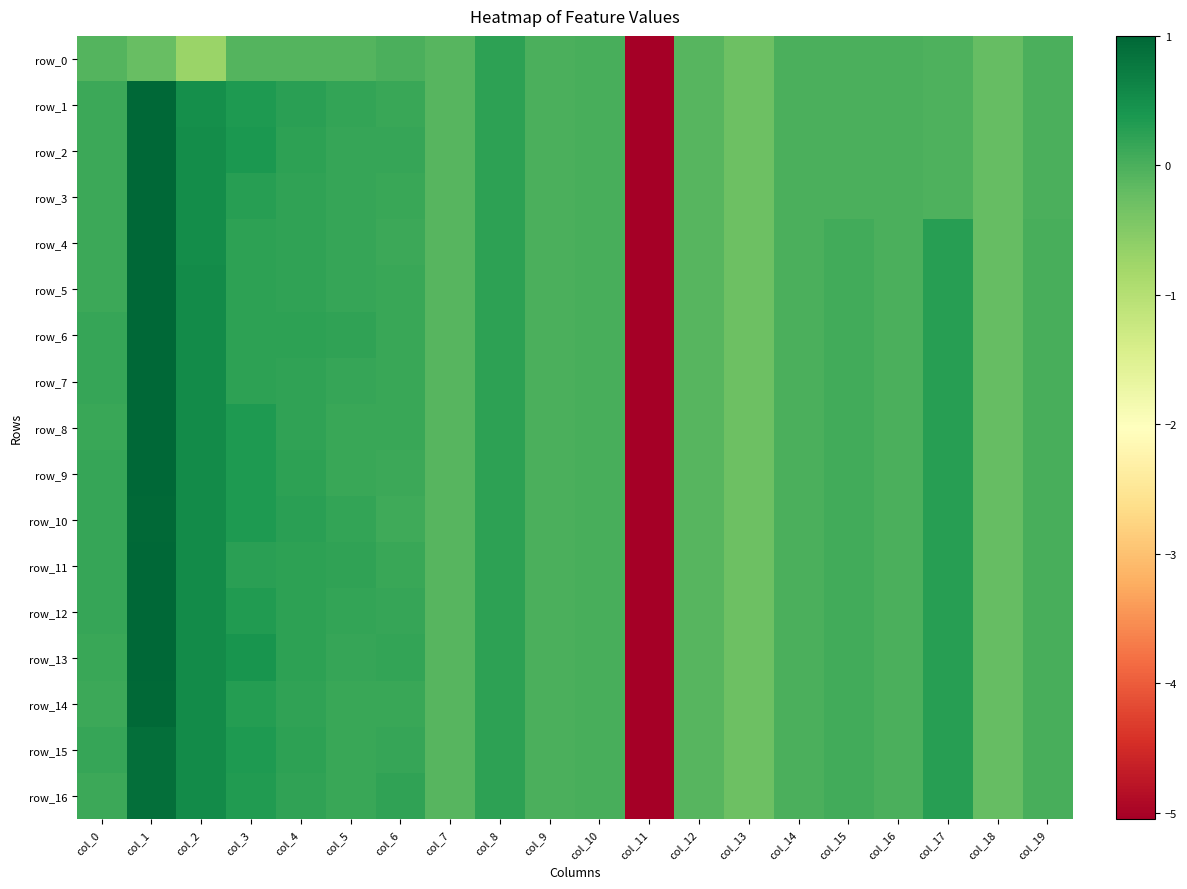

Which series has the largest range (max minus min)?

row_3